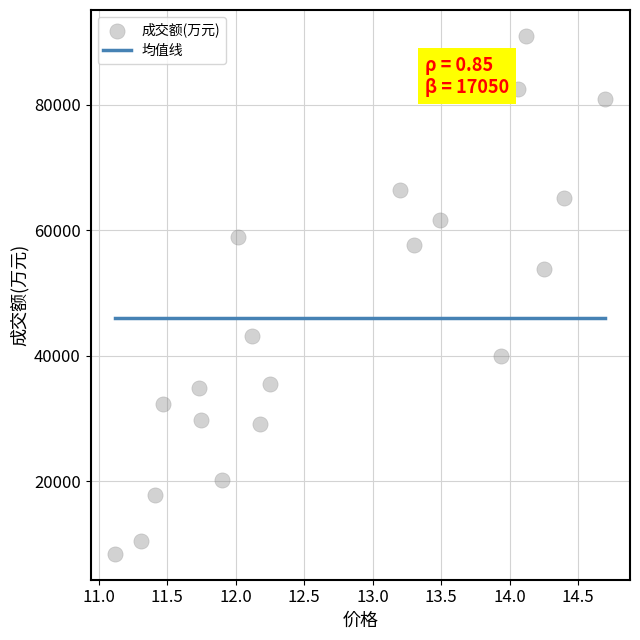

What is the range of Y values (max minus min)?

82502